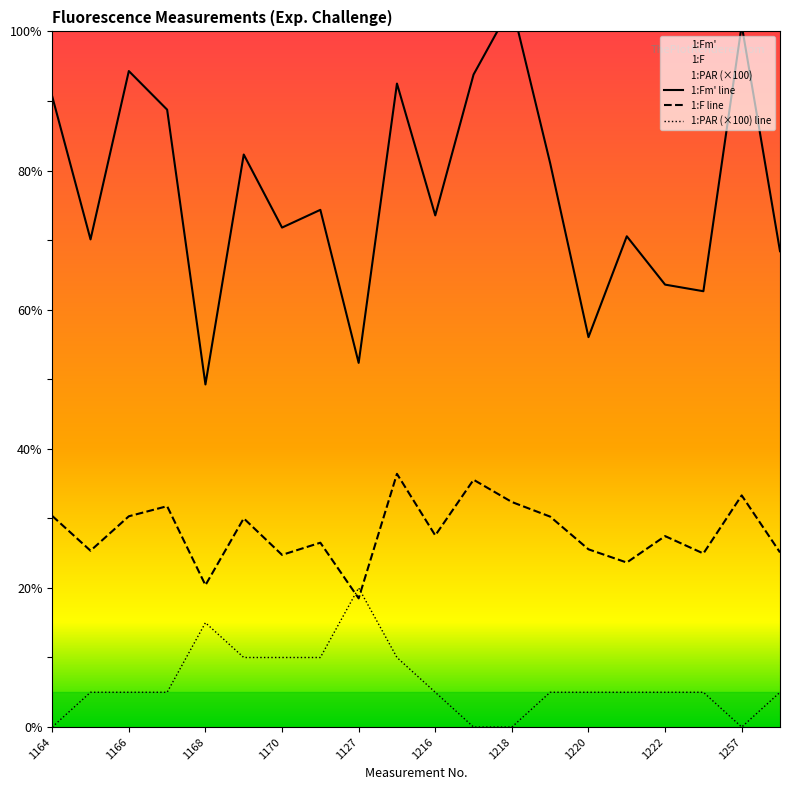

Where does the 1:F series first go above 551?

1164